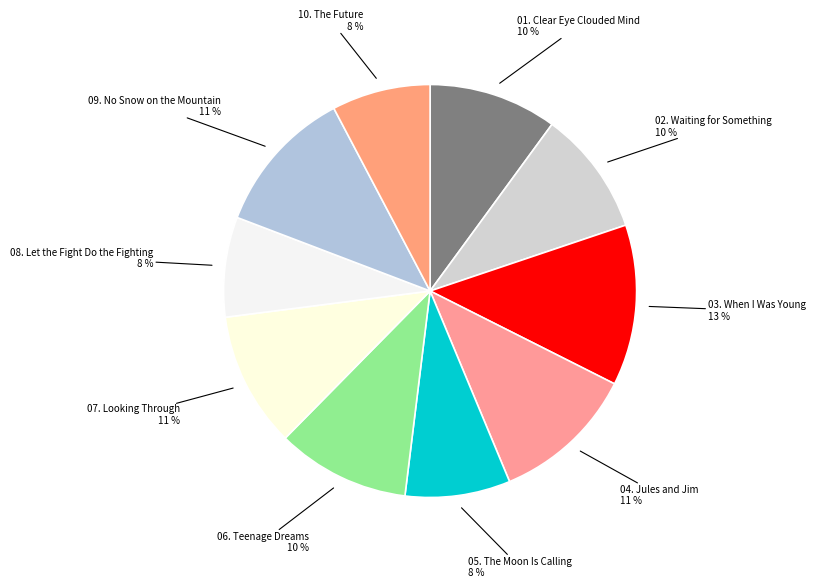

Count the number of slices in the pie.

10